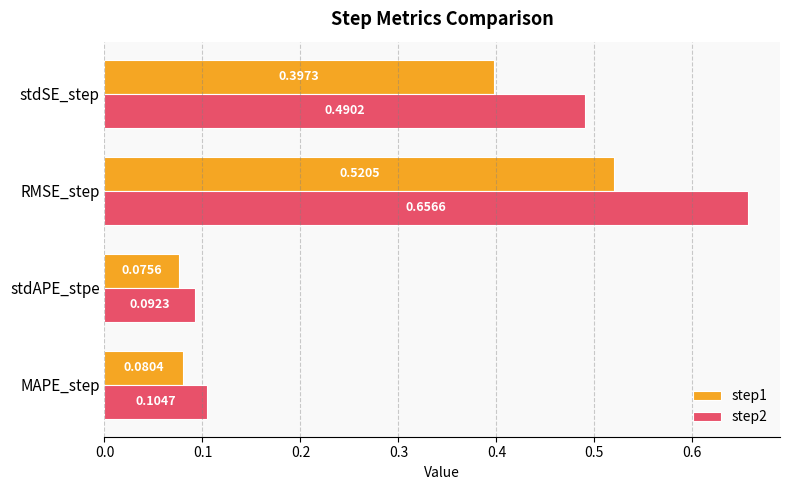

Between stdAPE_stpe and stdSE_step, which series saw the biggest shift?

step2